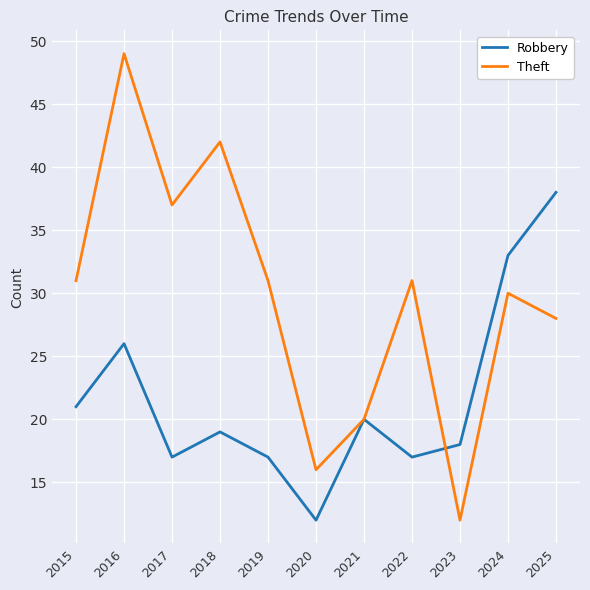

What is the sum of the Theft values at 2019 and 2016?

80